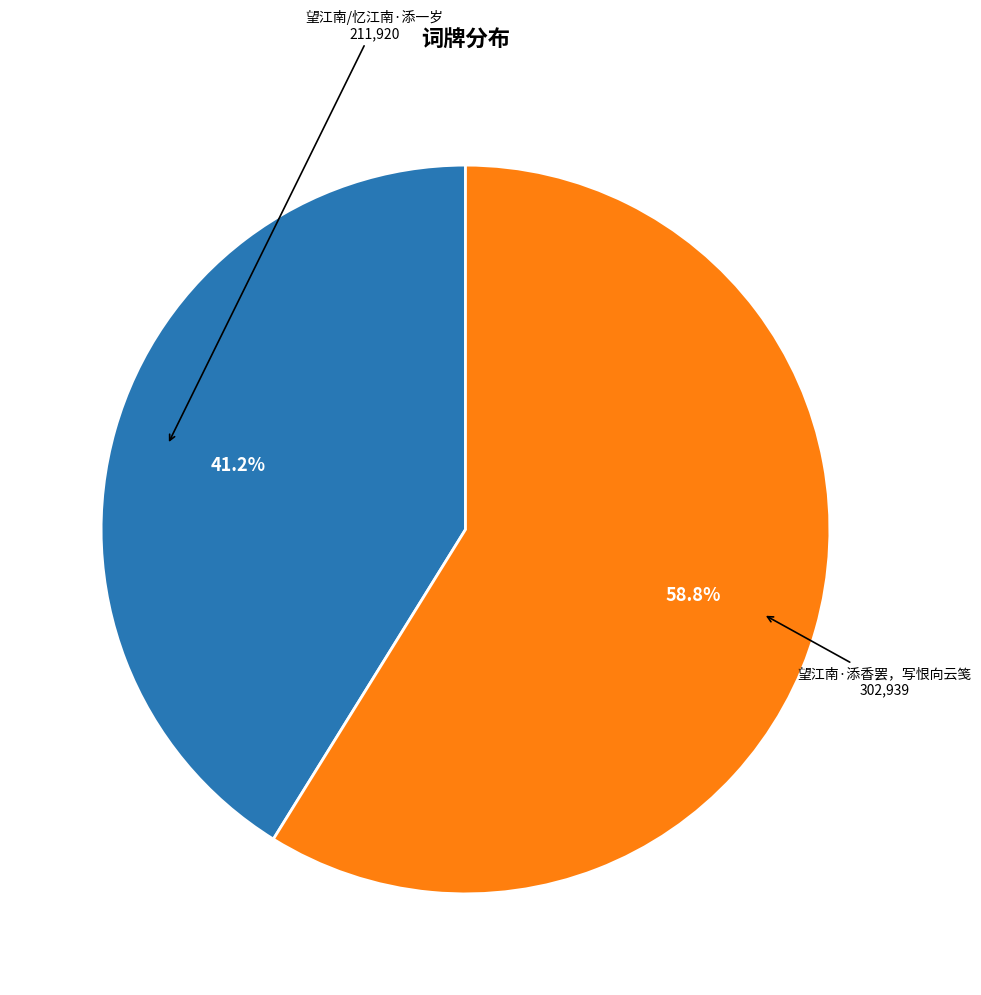

Is there any slice that represents more than half of the pie?

Yes